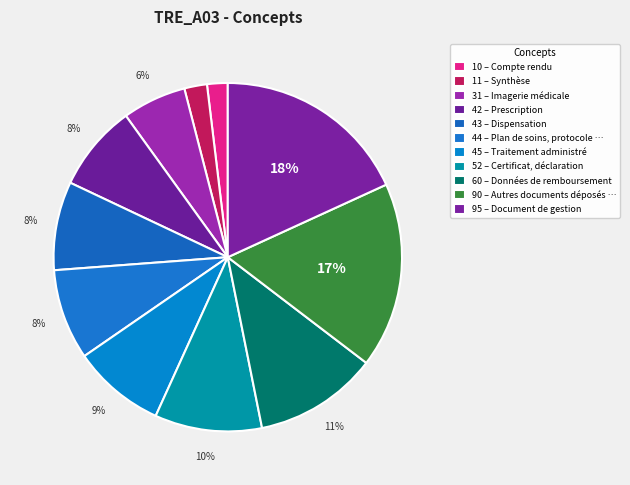

How many slices are in this pie chart?

11